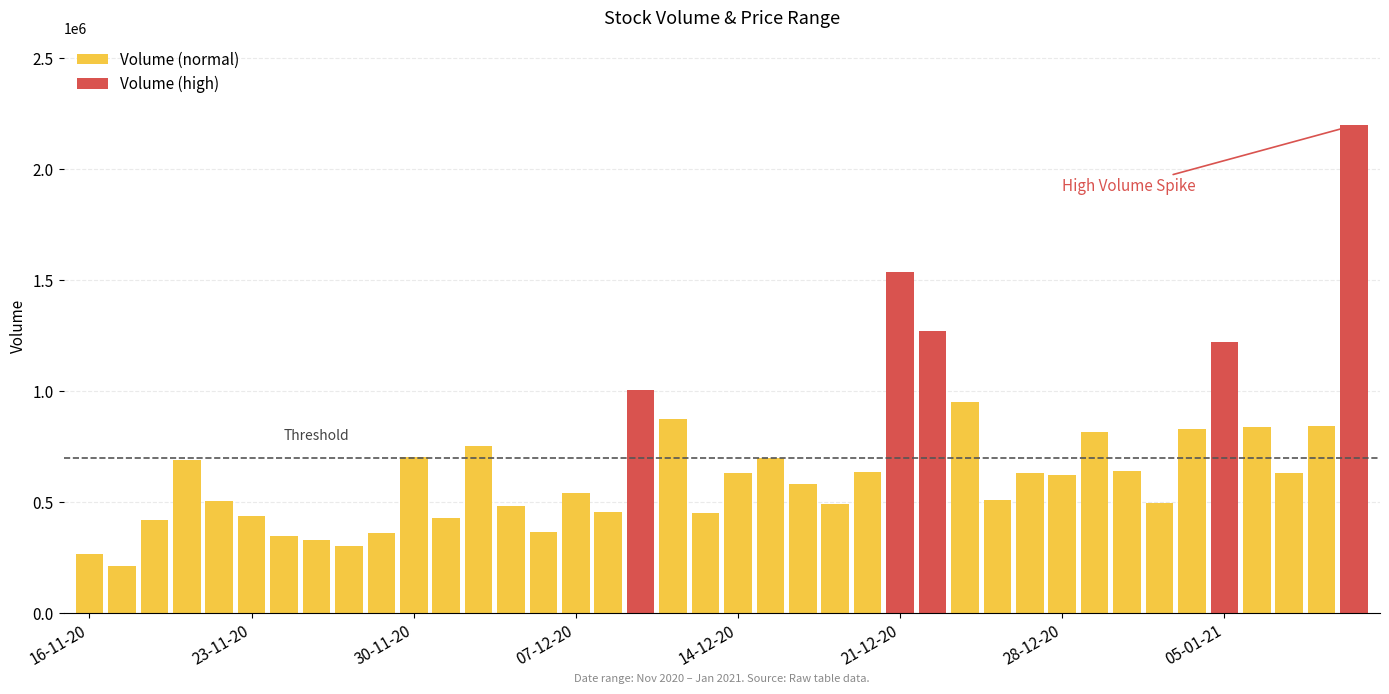

What is the average value?

674210